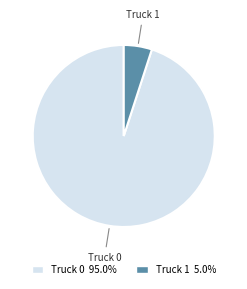

Rank the categories by value from highest to lowest.

Truck 0, Truck 1